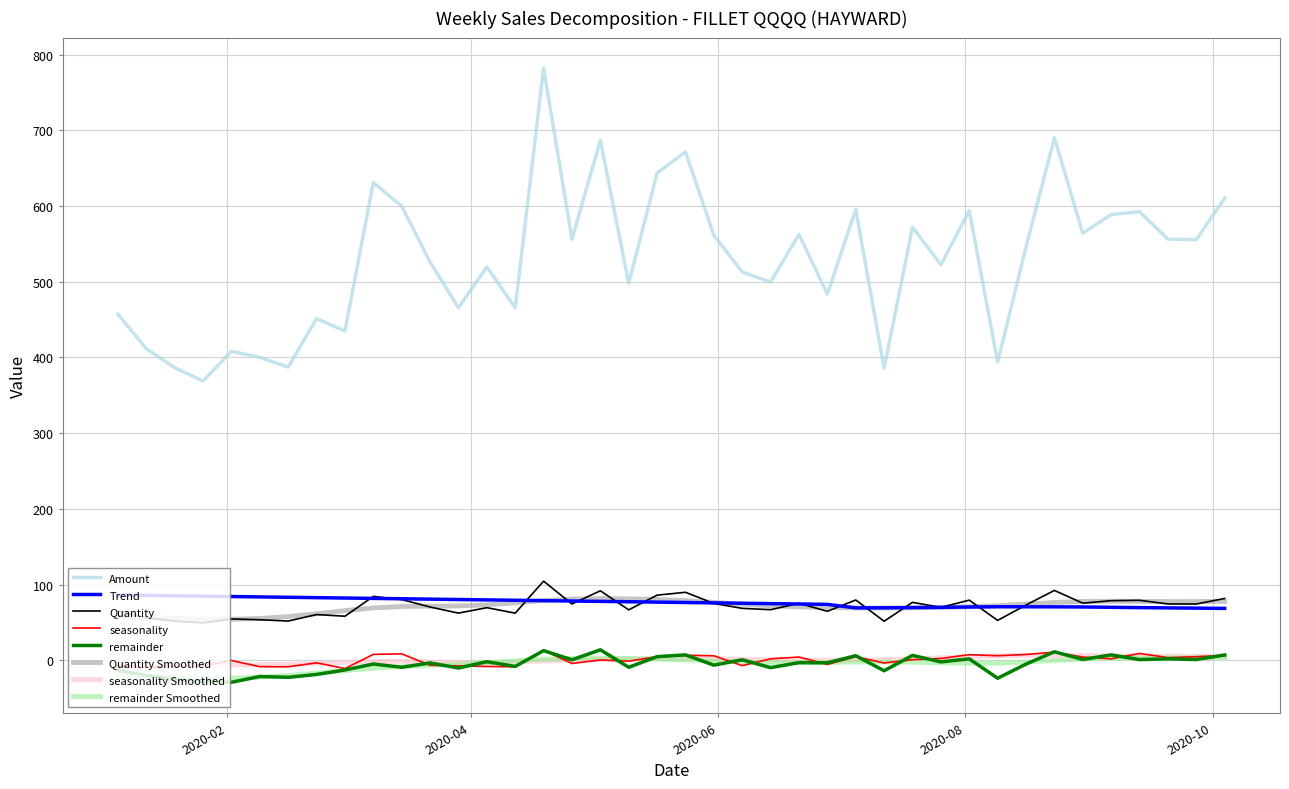

How many lines are shown in the chart?

8